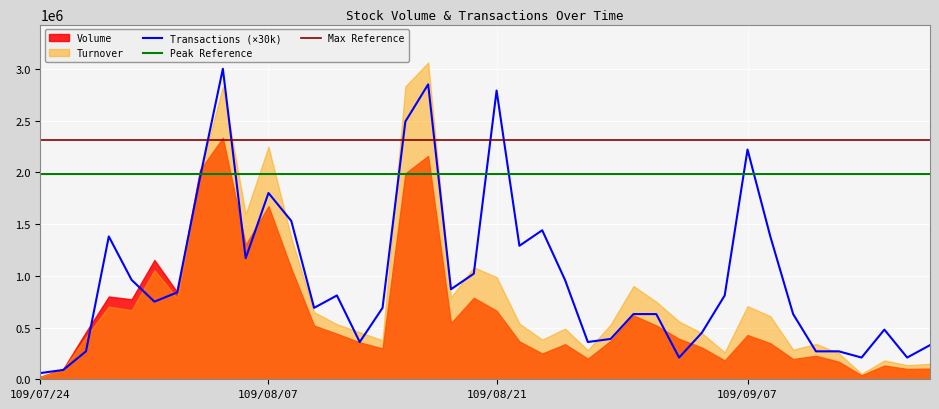

Does the chart display data point markers on the line(s)?

No